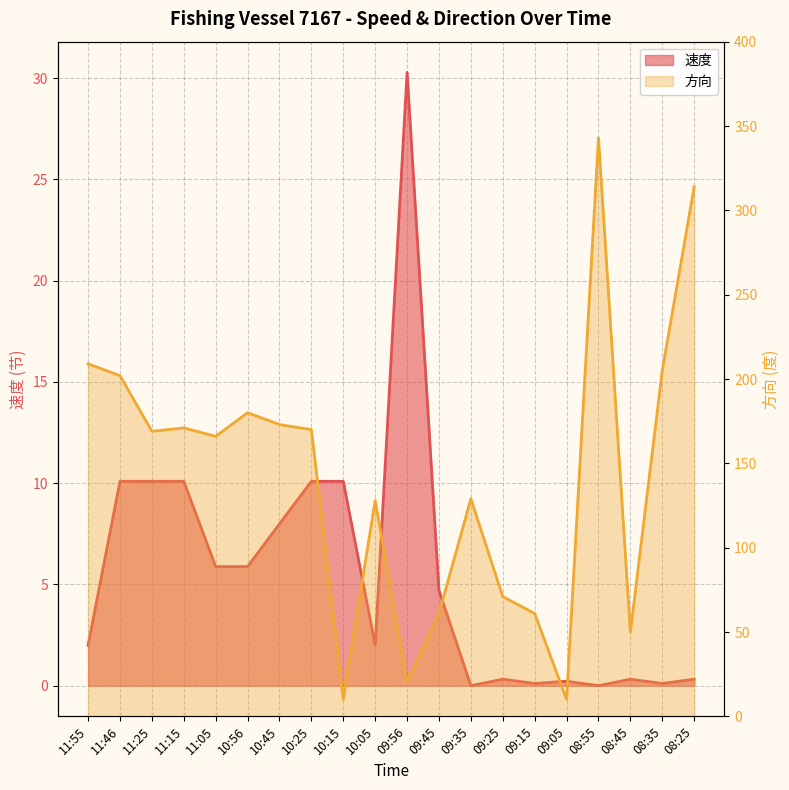

Reading left to right, list all the values displayed in this chart.

速度: 2.0	10.1	10.1	10.1	5.9	5.9	8.0	10.1	10.1	2.0	30.3	4.7	0.0	0.3	0.1	0.2	0.0	0.3	0.1	0.3
方向: 209.0	202.0	169.0	171.0	166.0	180.0	173.0	170.0	10.0	128.0	20.0	61.0	129.0	71.0	61.0	10.0	343.0	50.0	205.0	314.0